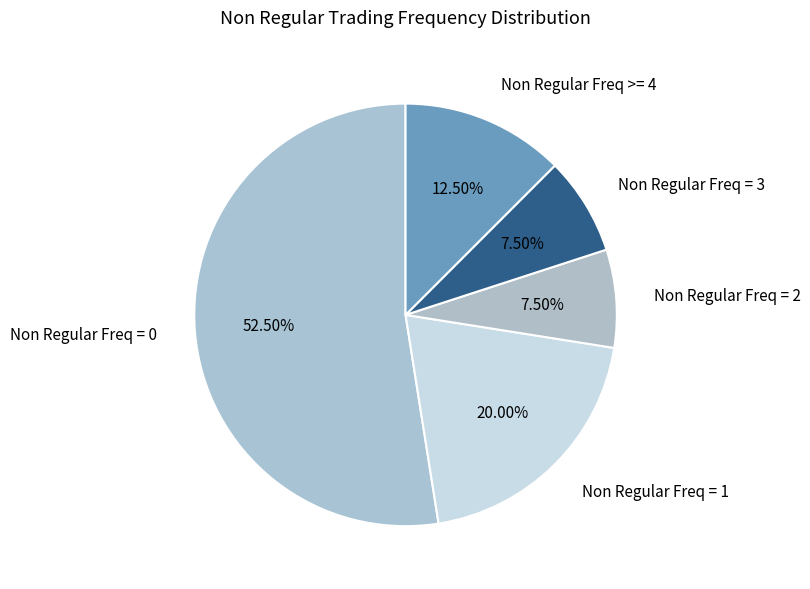

Combined, do Non Regular Freq = 2 and Non Regular Freq = 1 account for over 50%?

No